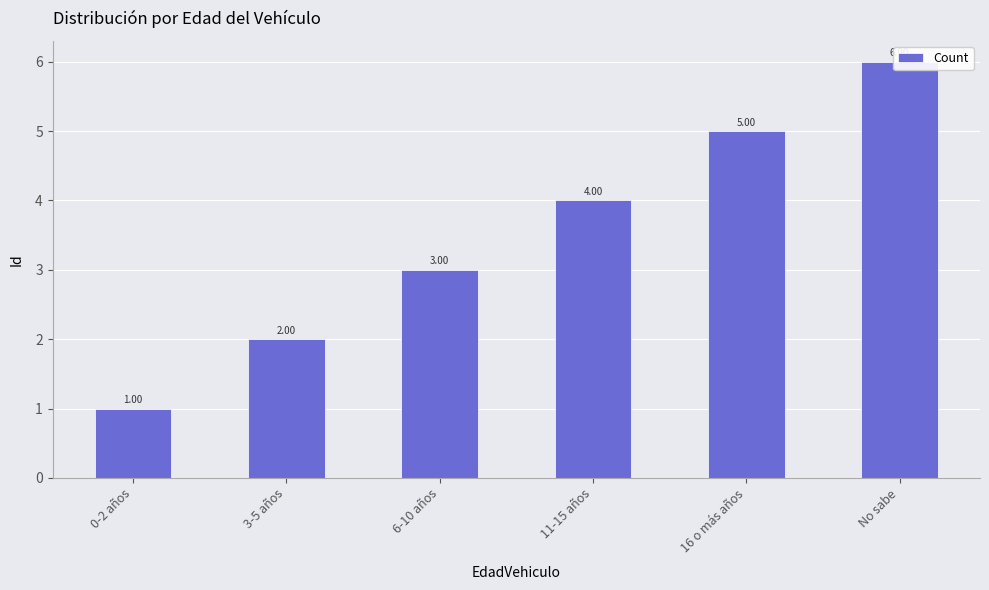

Which category has the lowest value across all series?

0-2 años